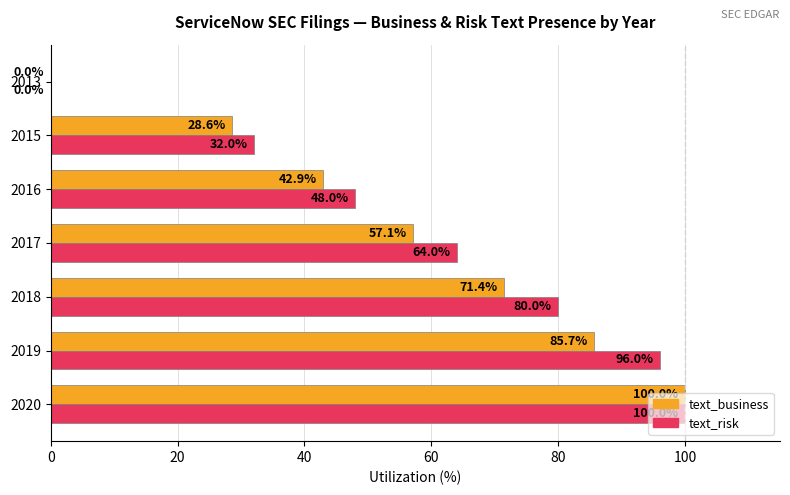

What is the total value across all series at 2015?

60.6